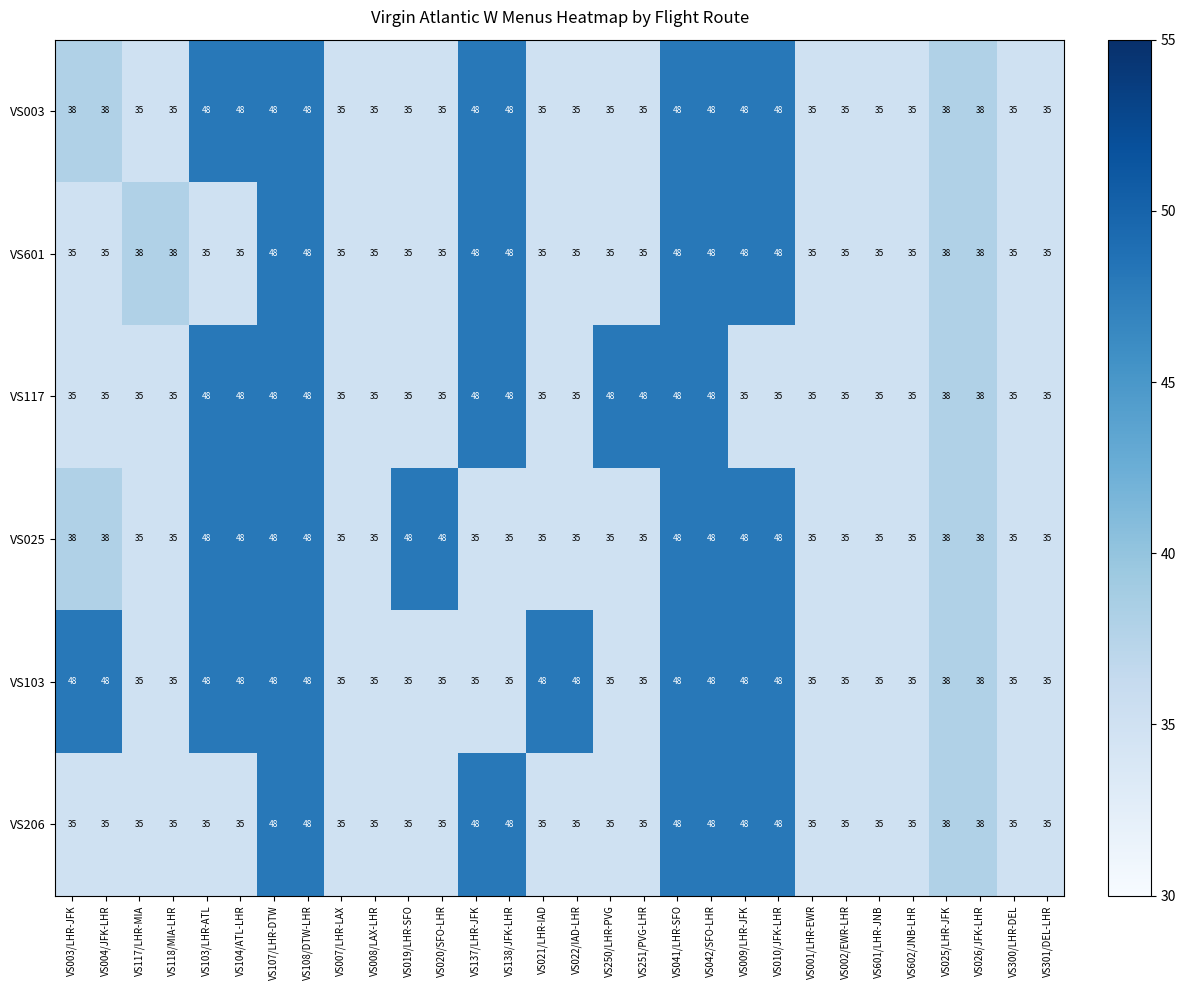

Which series has the largest total across all categories?

VS103